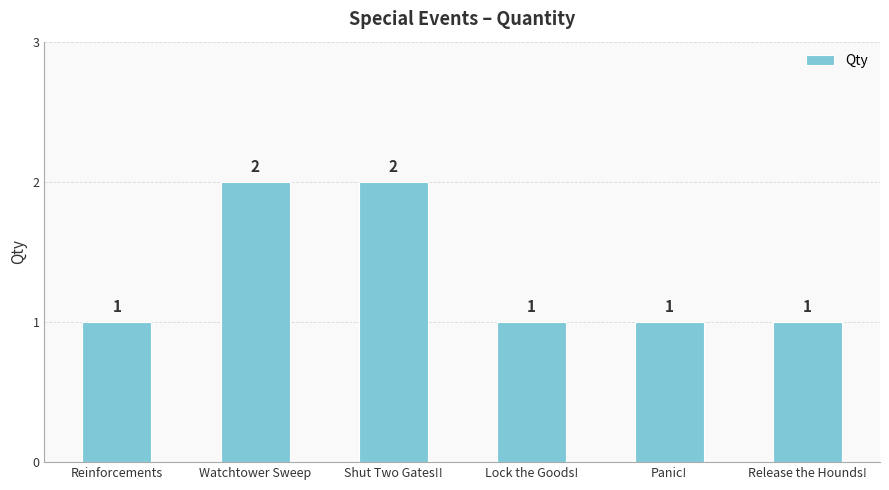

Reading left to right, what are all the values shown in this chart?

Reinforcements=1	Watchtower Sweep=2	Shut Two Gates!!=2	Lock the Goods!=1	Panic!=1	Release the Hounds!=1